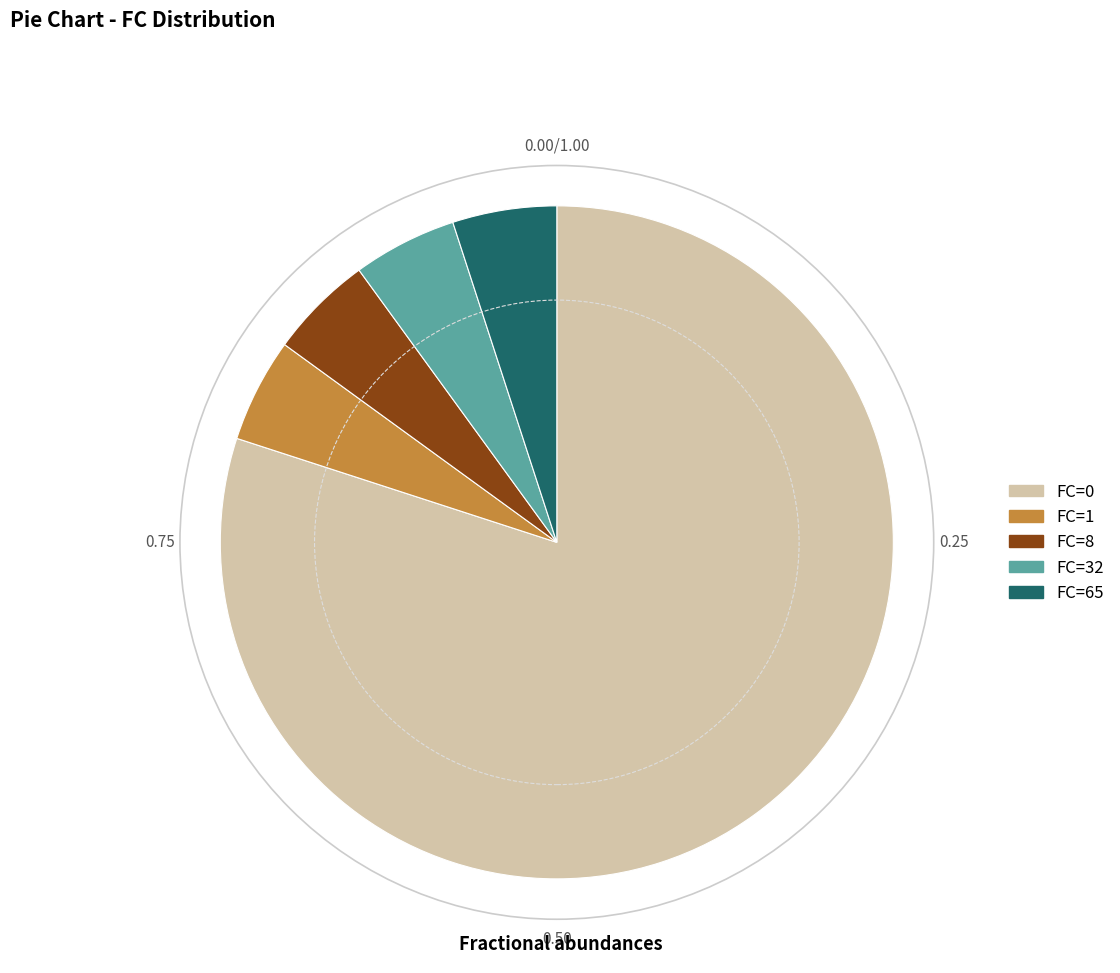

How many segments does this pie chart have?

5